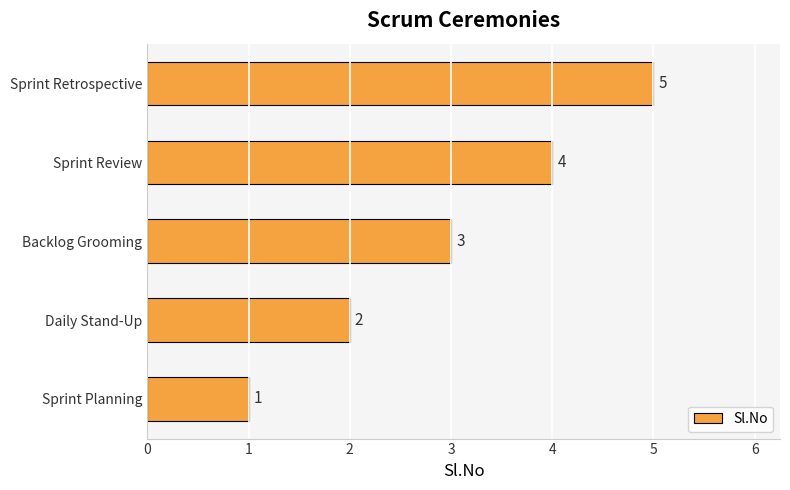

How many values are between 2 and 4?

3